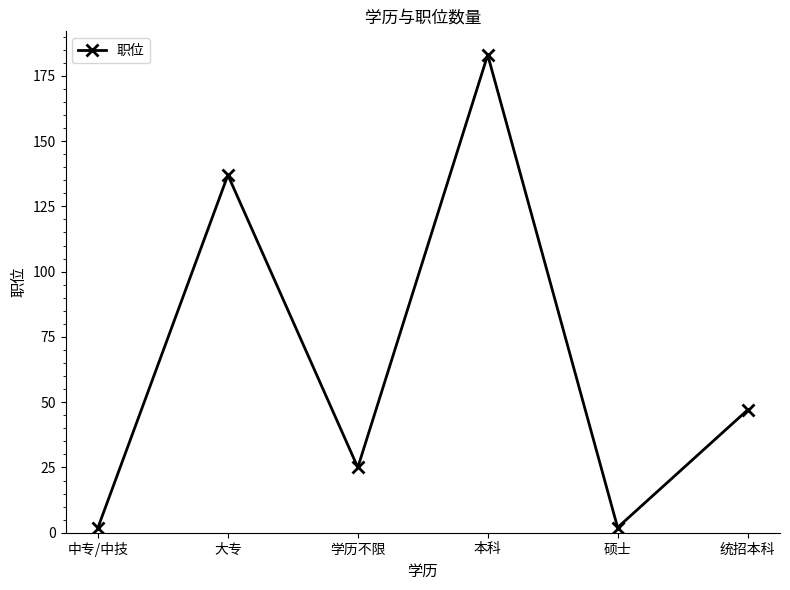

True or false: the data has more than 2 interior local peaks.

False